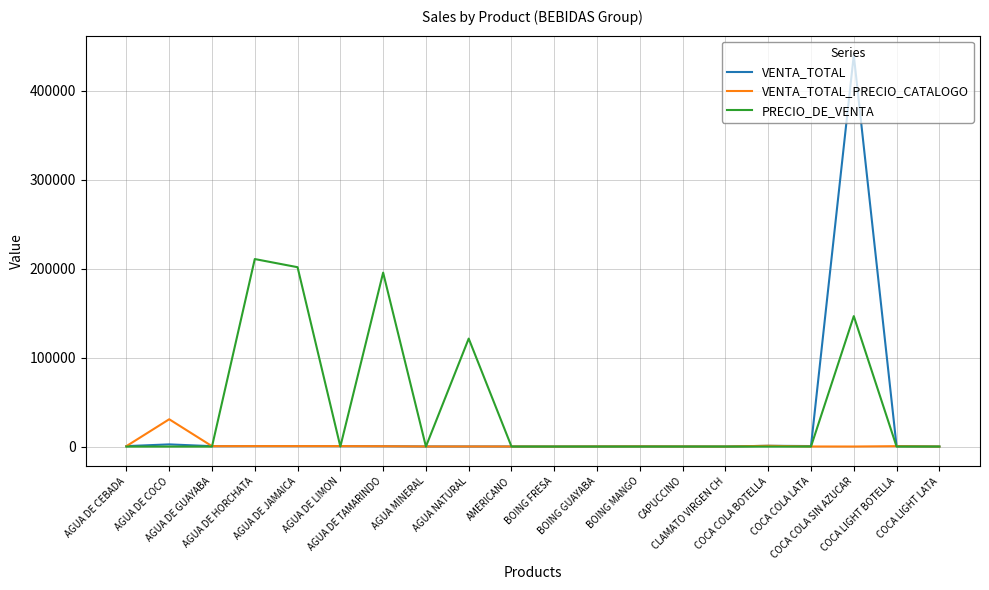

Which series has the largest total across all categories?

PRECIO_DE_VENTA